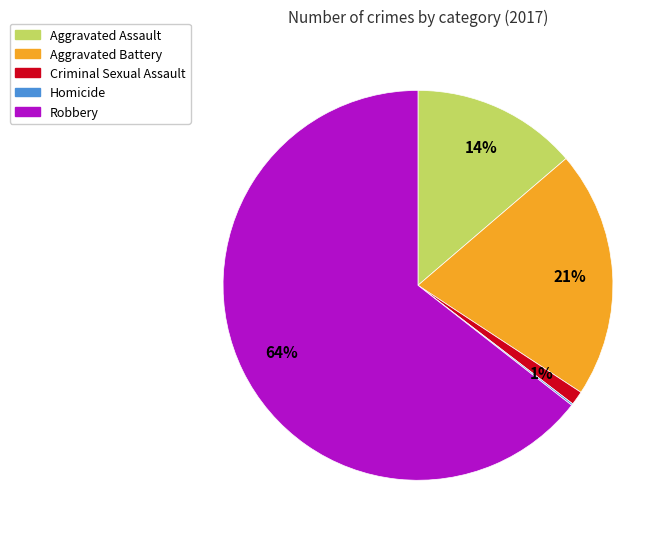

What percentage is the Aggravated Battery slice, to the nearest percent?

21%